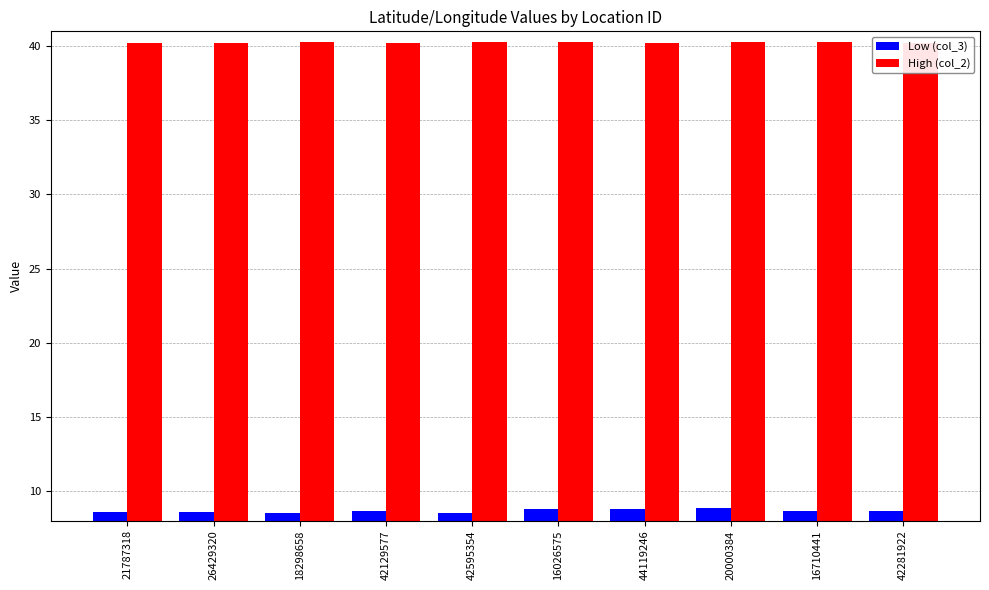

What is the difference between the High (col_2) values at 26429320 and 16710441?

0.1